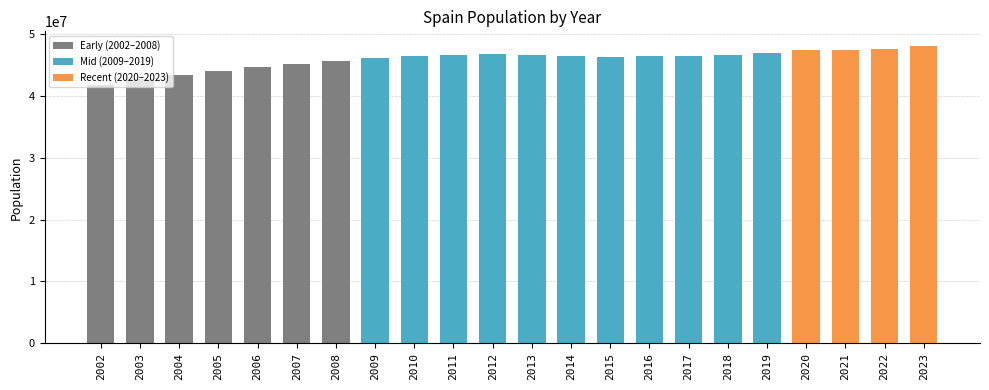

True or false: the data shows 48085361 at 2023.

True